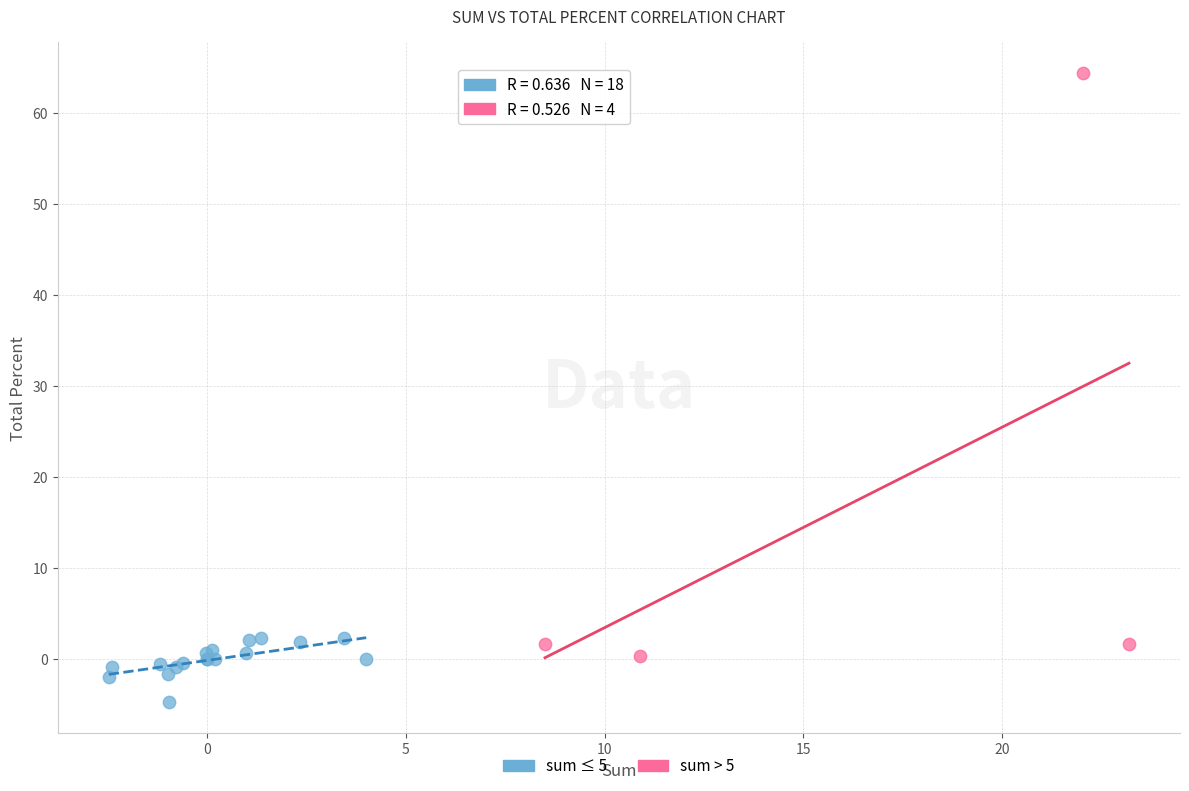

Which series contains the highest Y value?

sum > 5